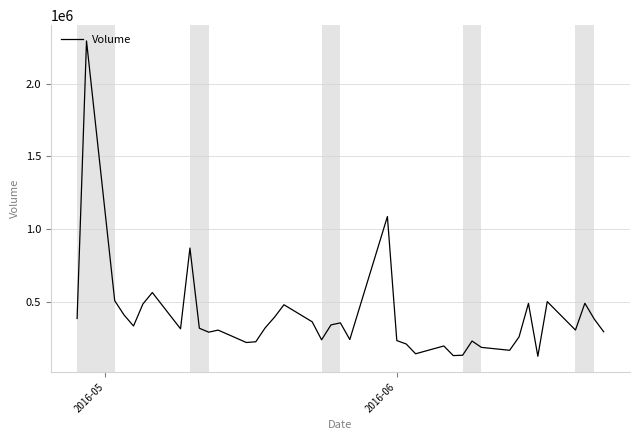

What is the smallest value displayed?

124900